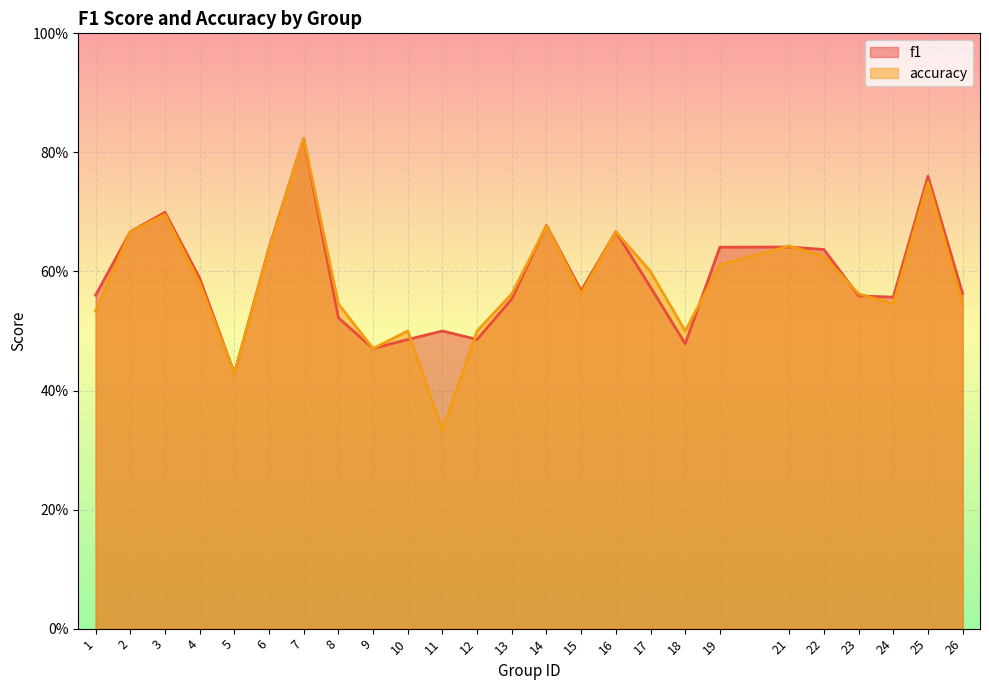

Rank the series by their maximum value, from lowest to highest.

f1, accuracy